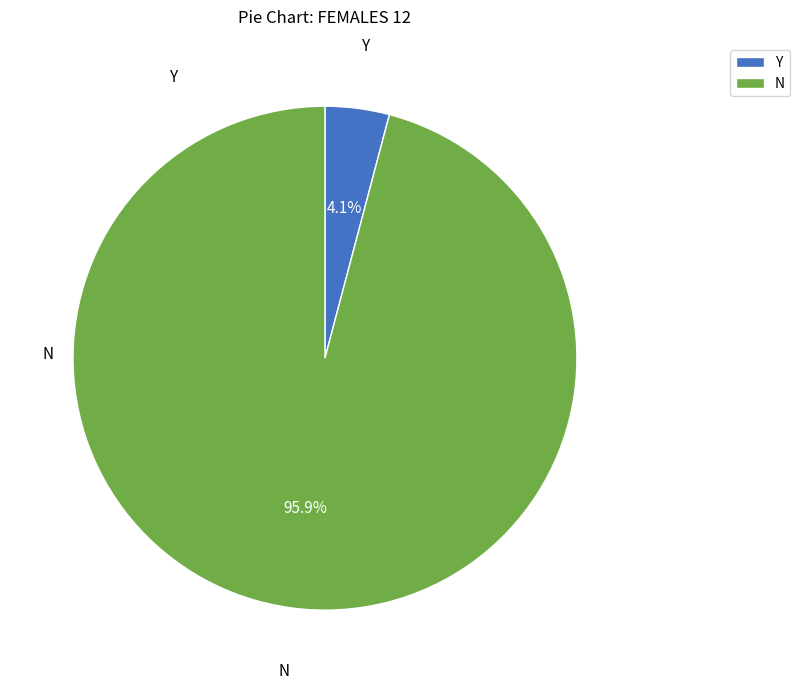

Count the number of slices in the pie.

2